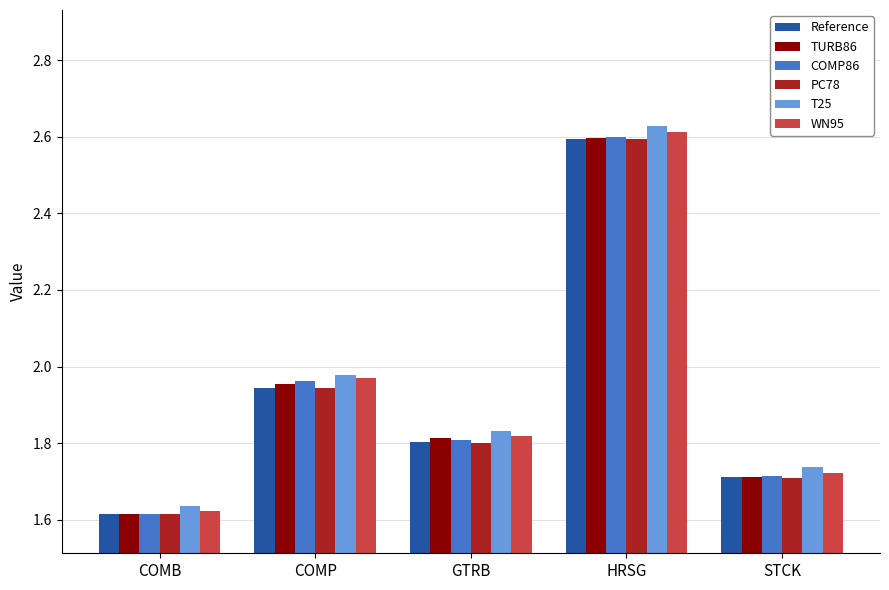

What is the total value across all series at STCK?

10.3